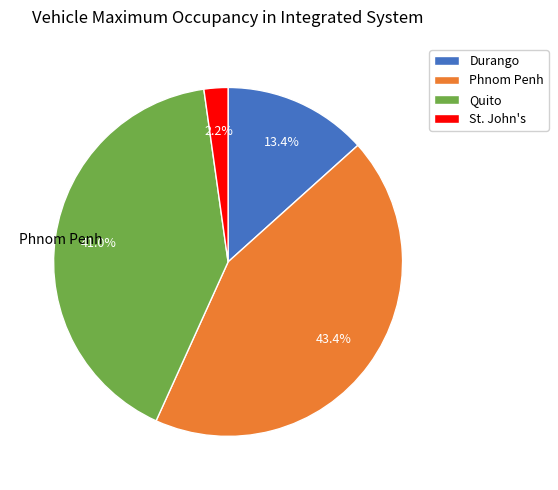

How many slices are in this pie chart?

4